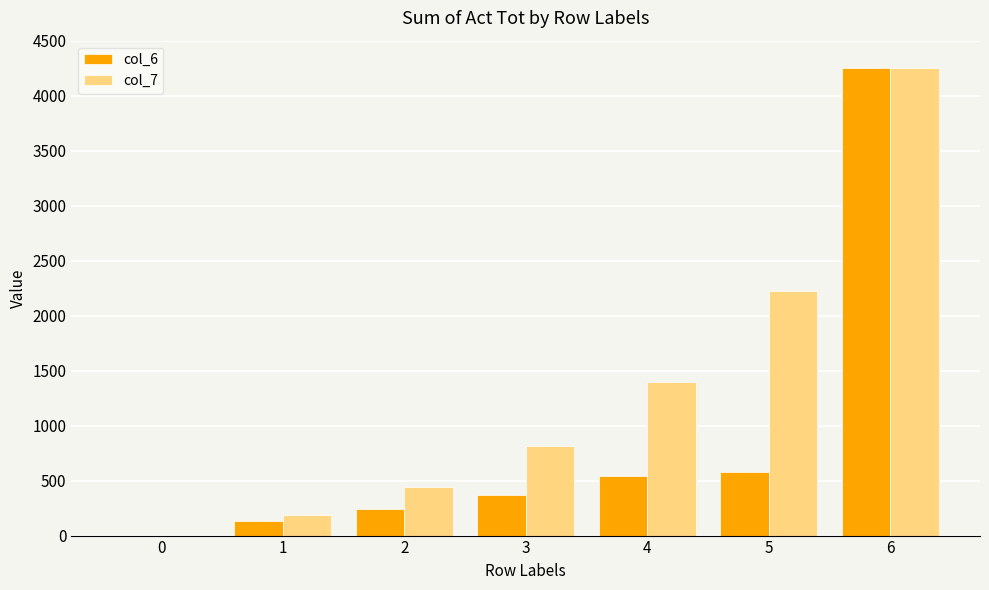

Which series has the largest total across all categories?

col_7